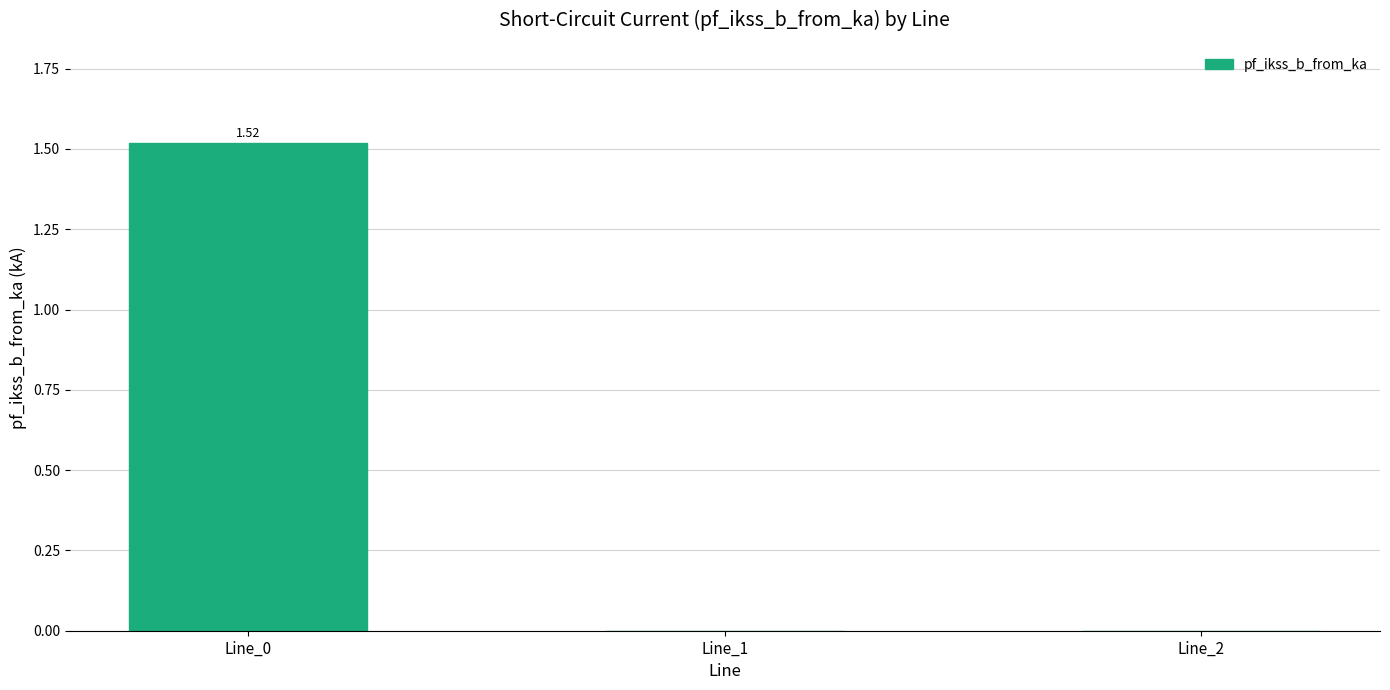

The chart shows a value of 2.4 at Line_0. True or false?

False